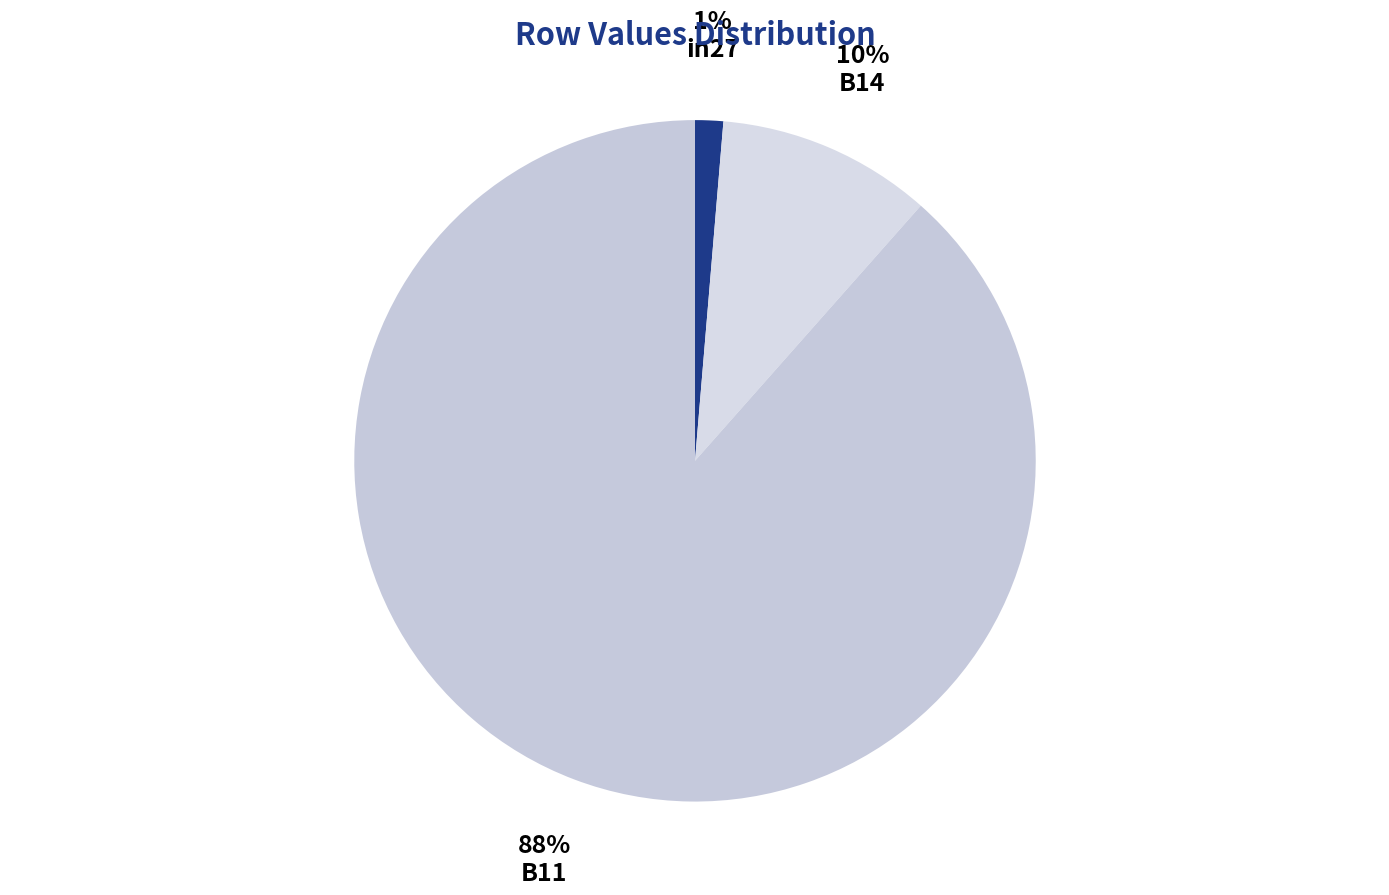

How many slices are in this pie chart?

3